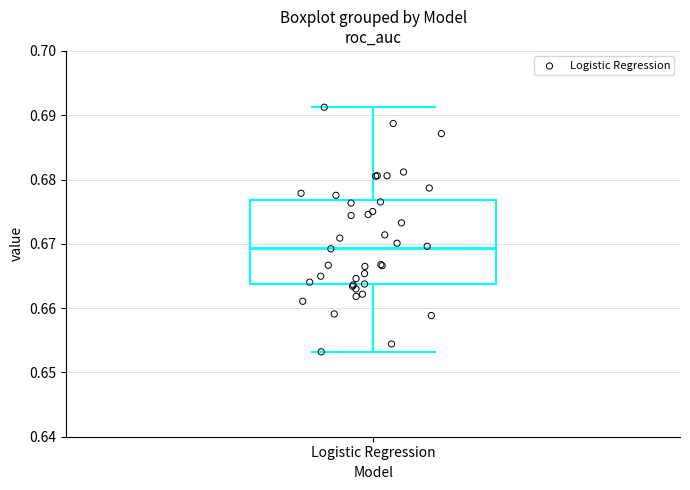

Transcribe this box plot: give where the median line is, the range the box spans, and where the two whiskers end, as read against the y-axis. The values are not printed on the chart, so give them approximately, as read against the axis.

median 0.669, box 0.664 to 0.677, whiskers 0.653 to 0.691